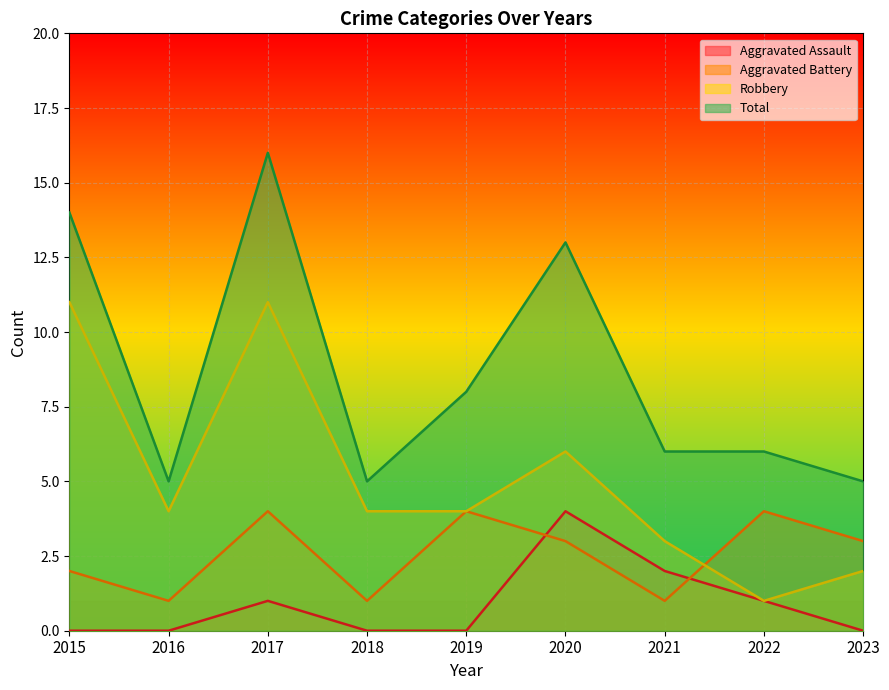

Count the number of categories in the chart.

9